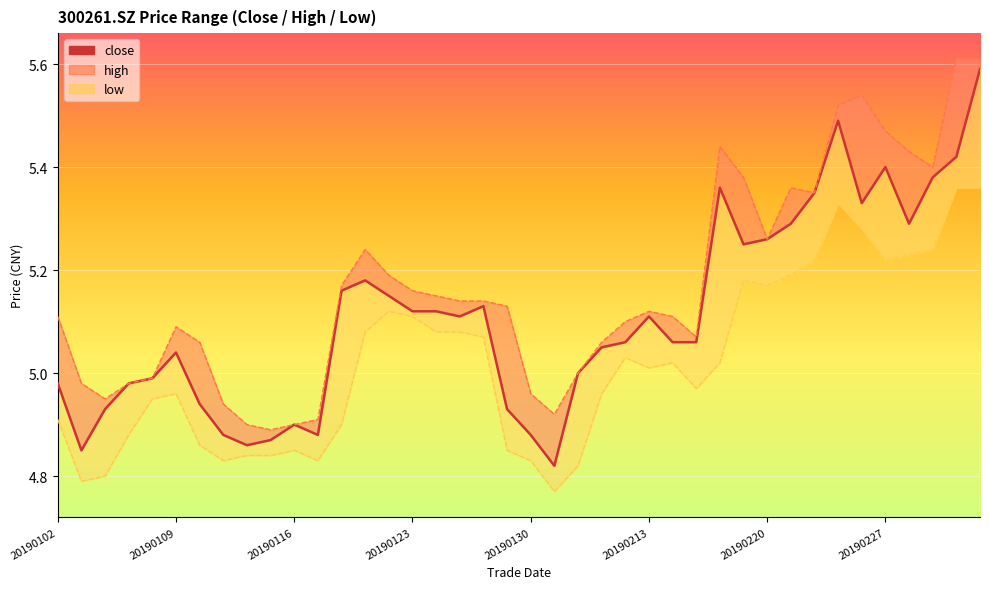

What is the value of the 19th point from the left?

5.1